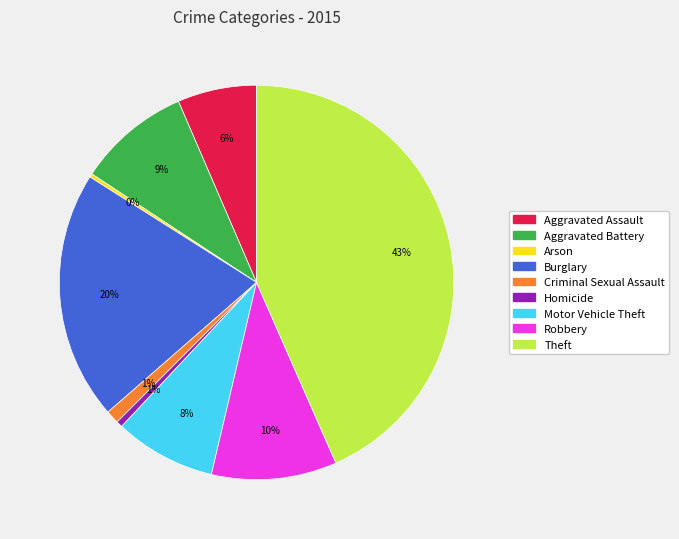

To the nearest percent, what portion does Robbery represent?

10%